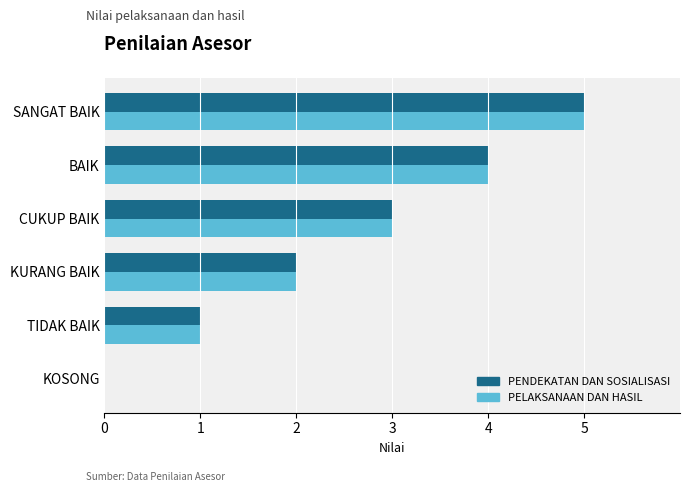

At which label is PENDEKATAN DAN SOSIALISASI closest to 2?

KURANG BAIK